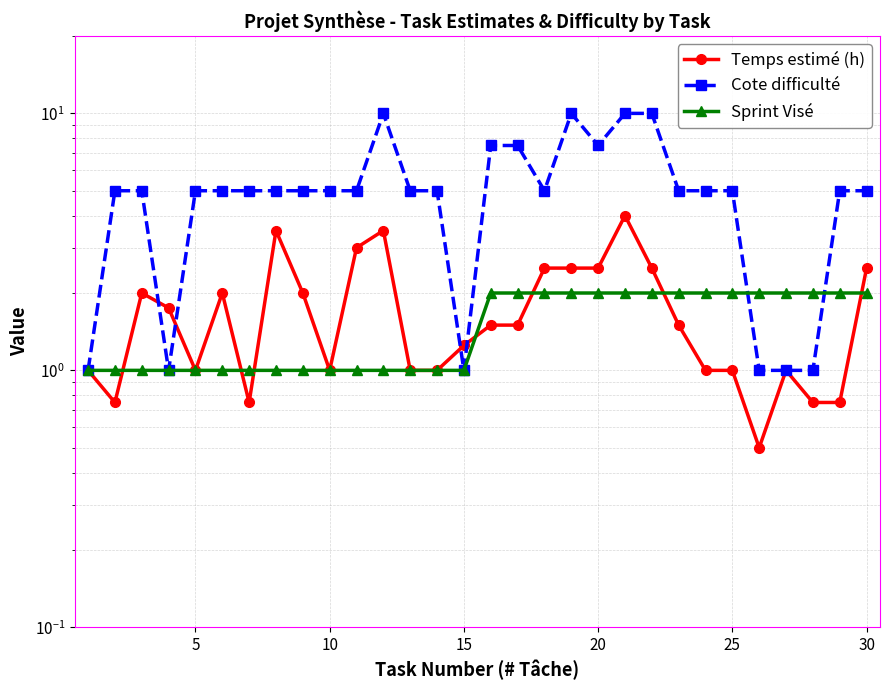

True or false: Temps estimé (h) and Cote difficulté cross at least once.

True